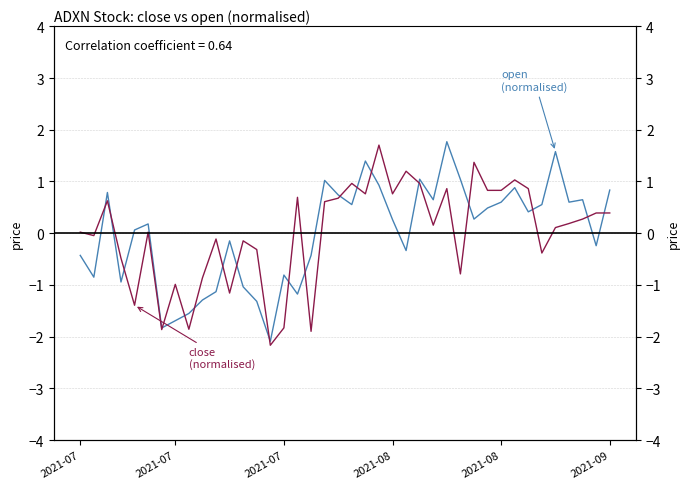

Where is close (normalised) nearest to the value 0?

2021-07